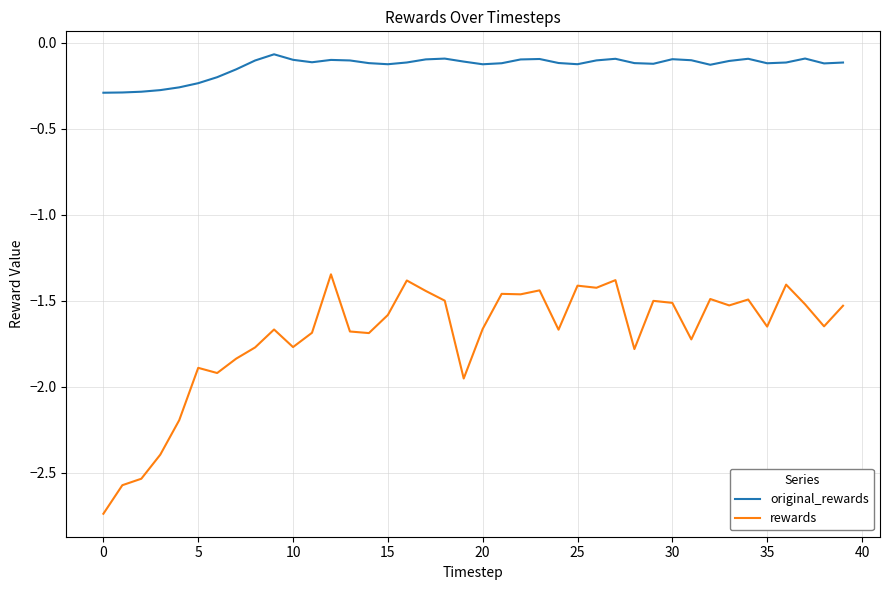

How many lines are shown in the chart?

2